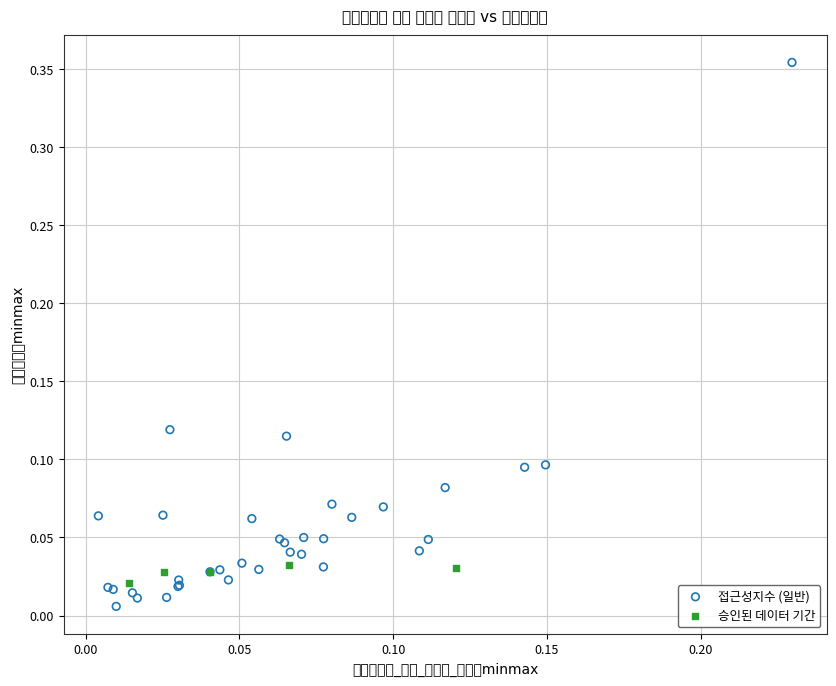

Which series reaches the maximum Y coordinate?

접근성지수 (일반)